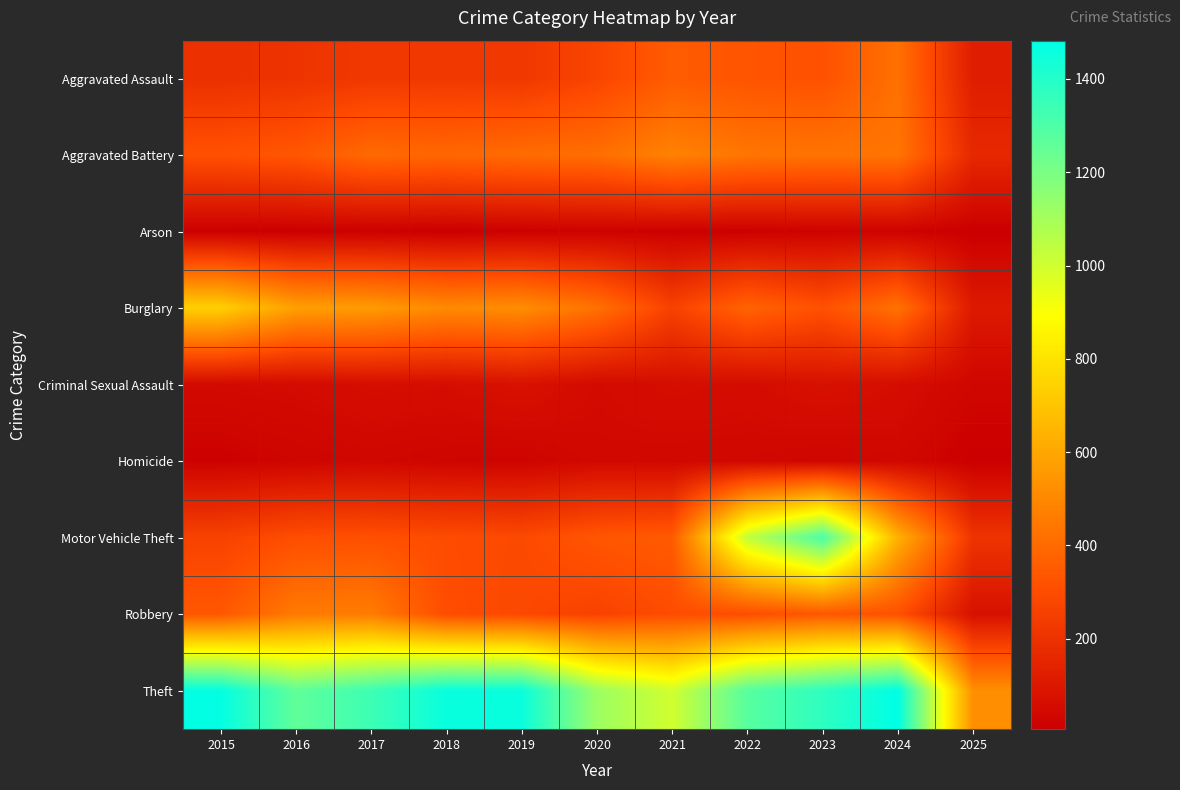

Which series has the largest range (max minus min)?

Motor Vehicle Theft